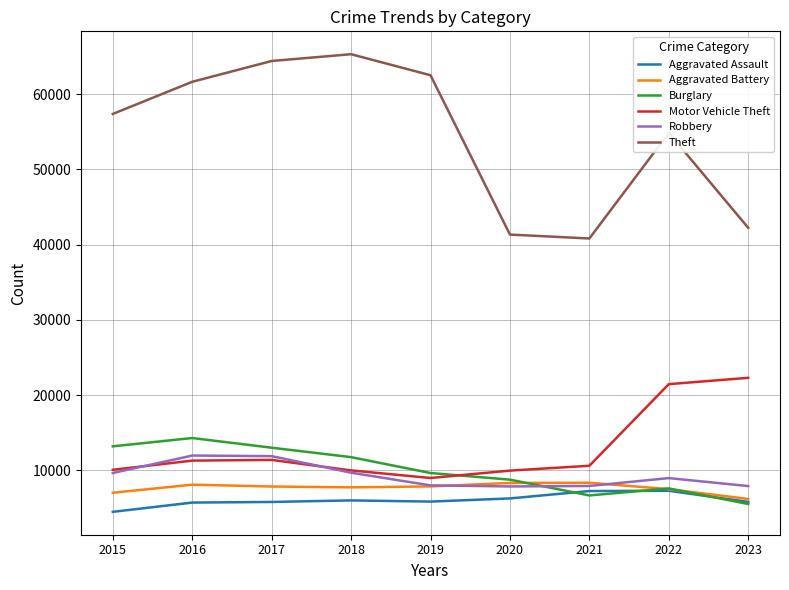

What is the difference between the highest and lowest values at 2015?

52870